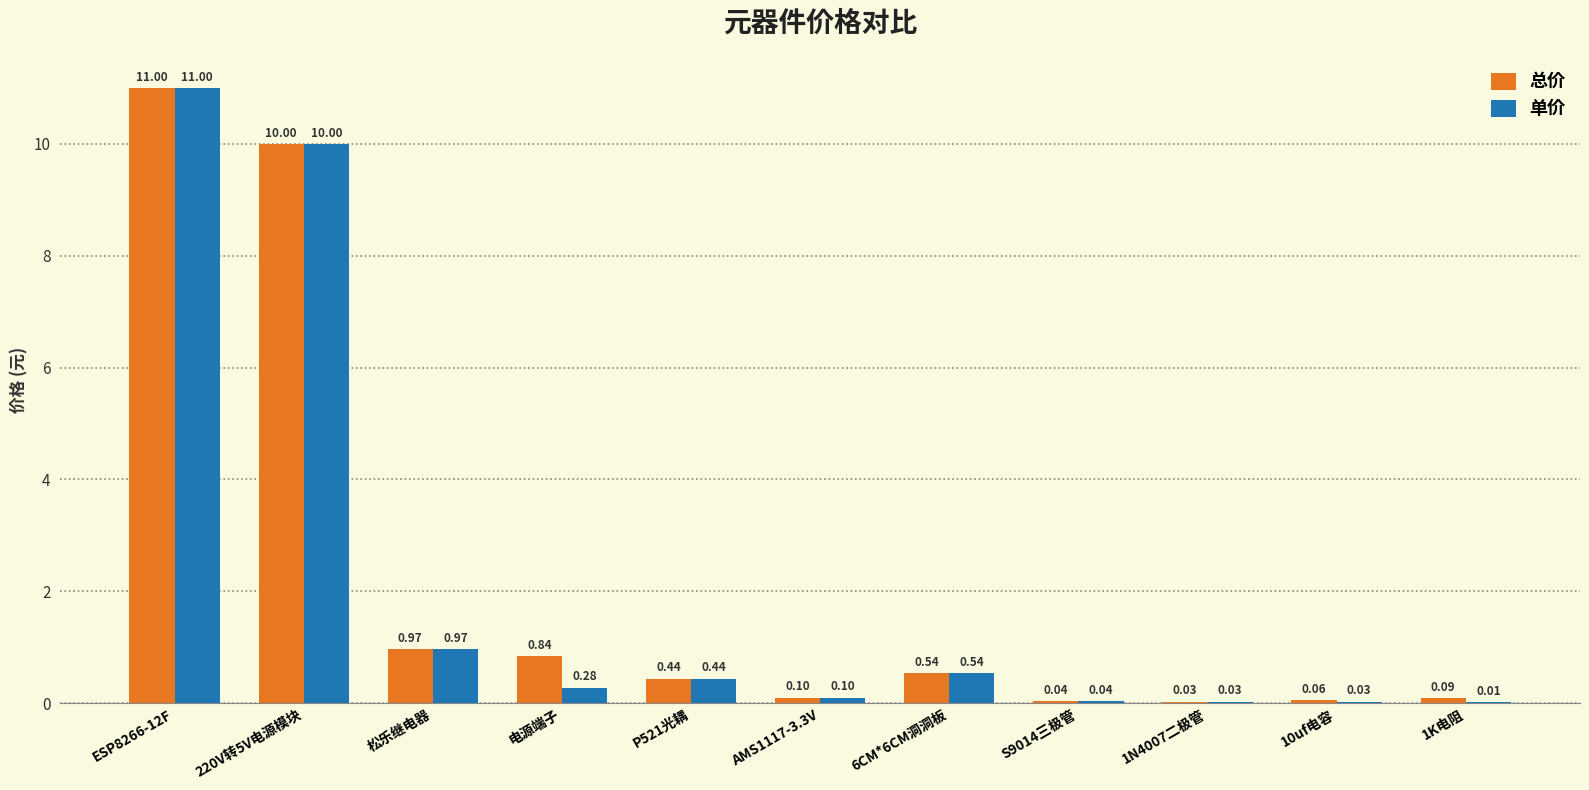

Which series has the largest total across all categories?

总价